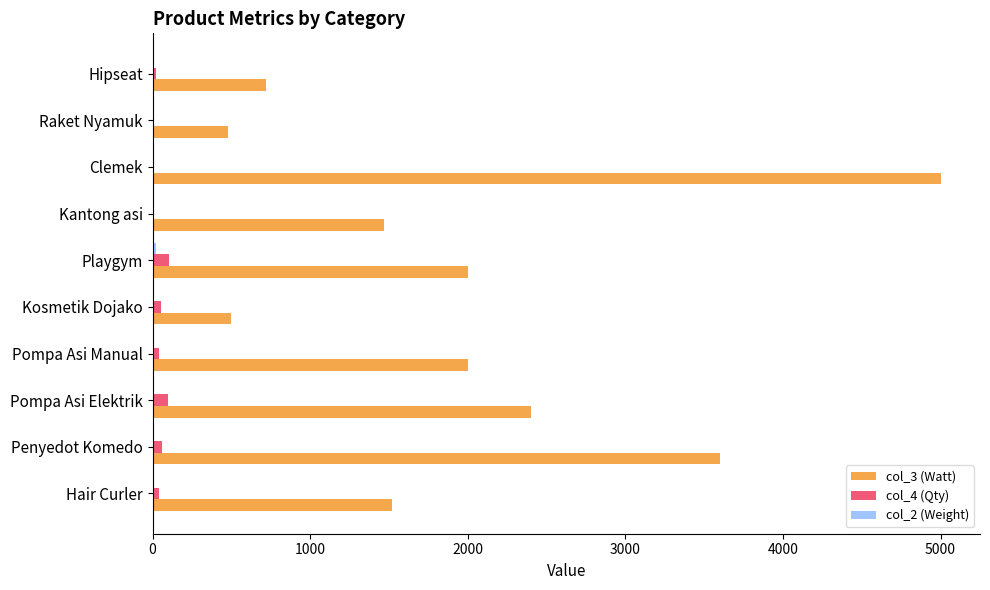

Is the value of col_3 (Watt) at Penyedot Komedo greater than the value of col_4 (Qty) at Clemek?

Yes